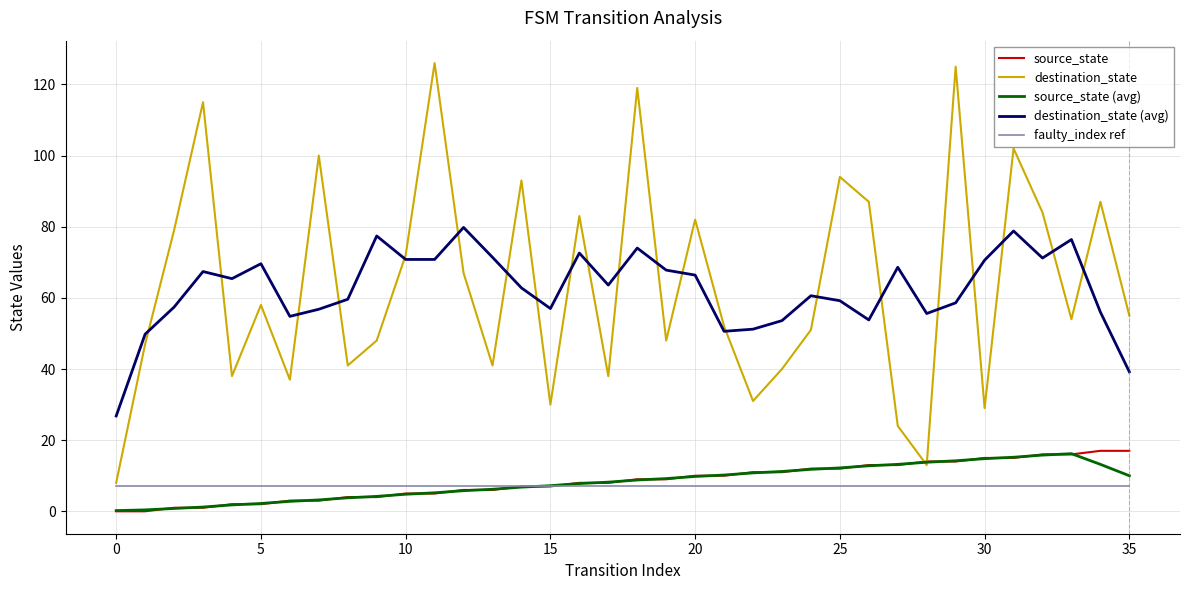

What is the greatest value displayed?

126.0